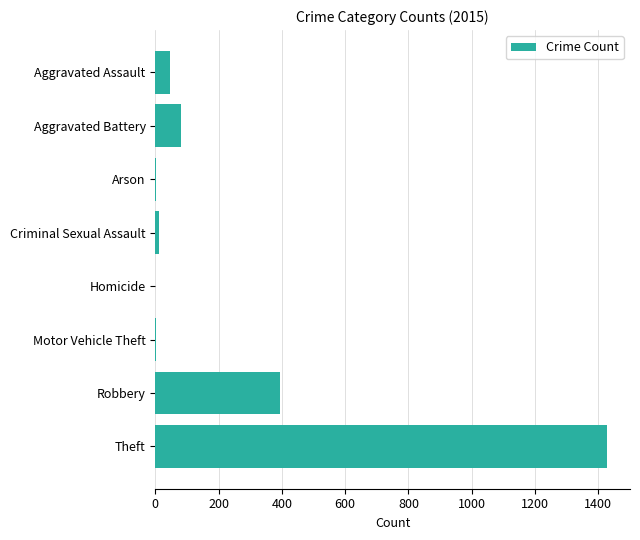

Which has a higher value, Aggravated Battery or Criminal Sexual Assault?

Aggravated Battery